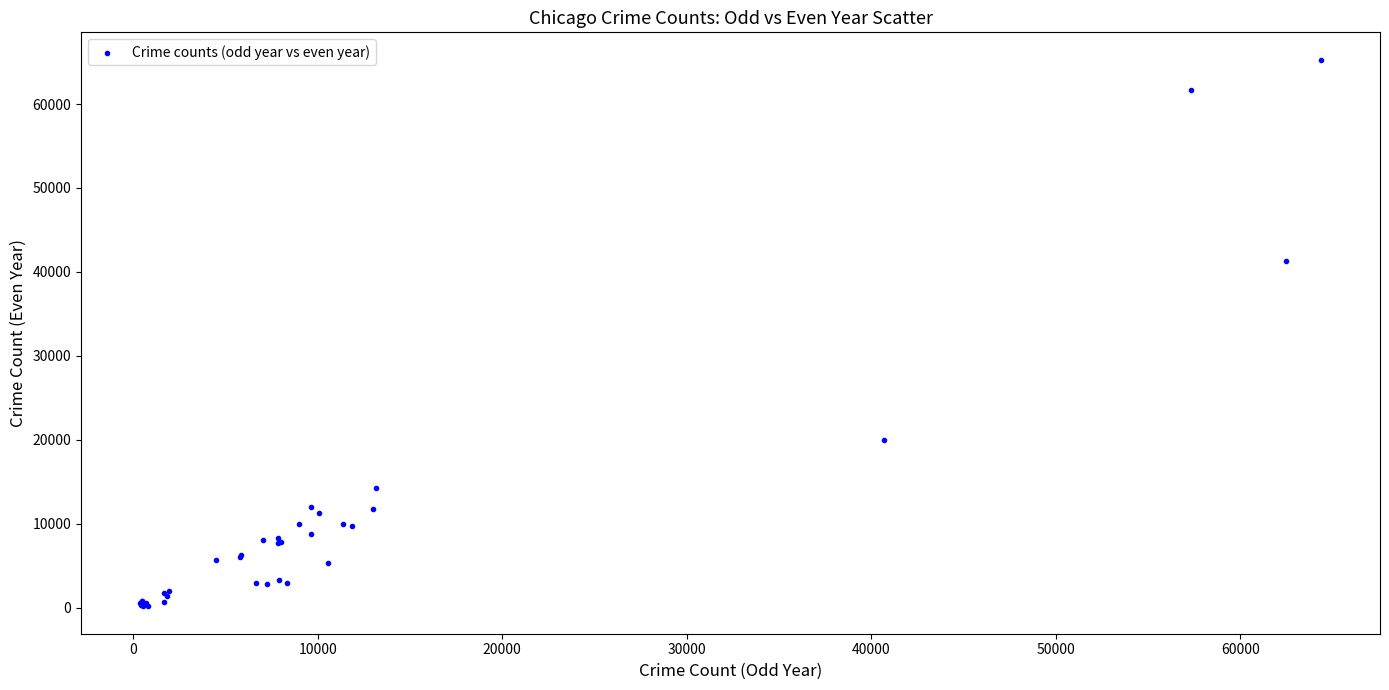

What Y value in the scatter plot is closest to 32720?

41283